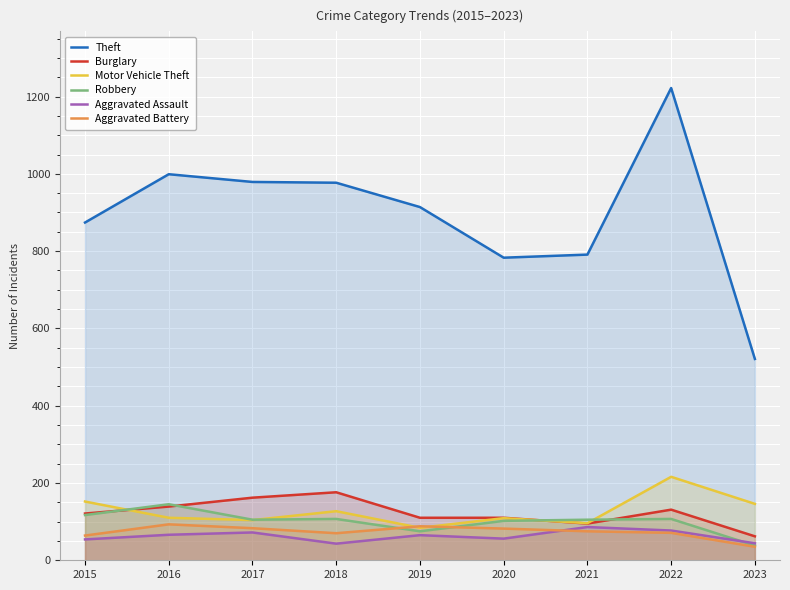

Which category has the highest value across all series?

2022